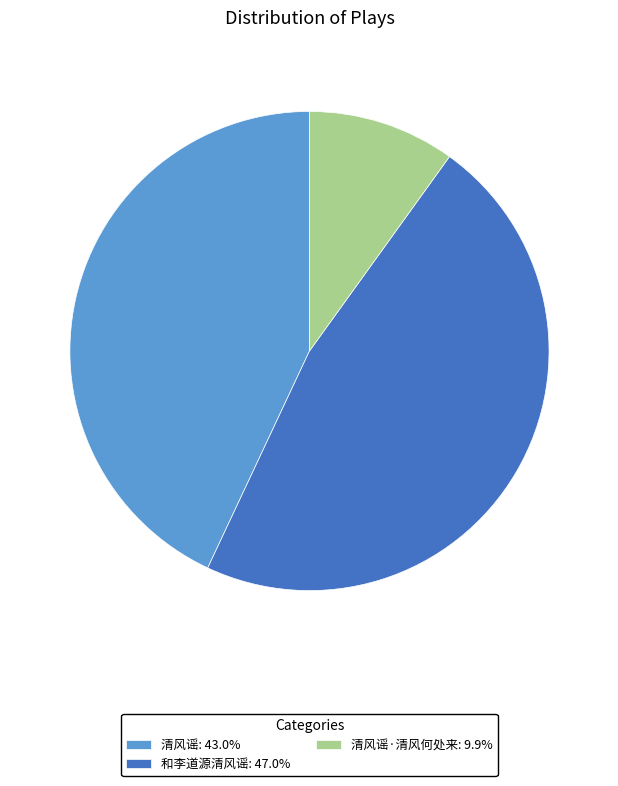

Do 清风谣: 43.0% and 清风谣·清风何处来: 9.9% together represent more than half of the pie?

Yes